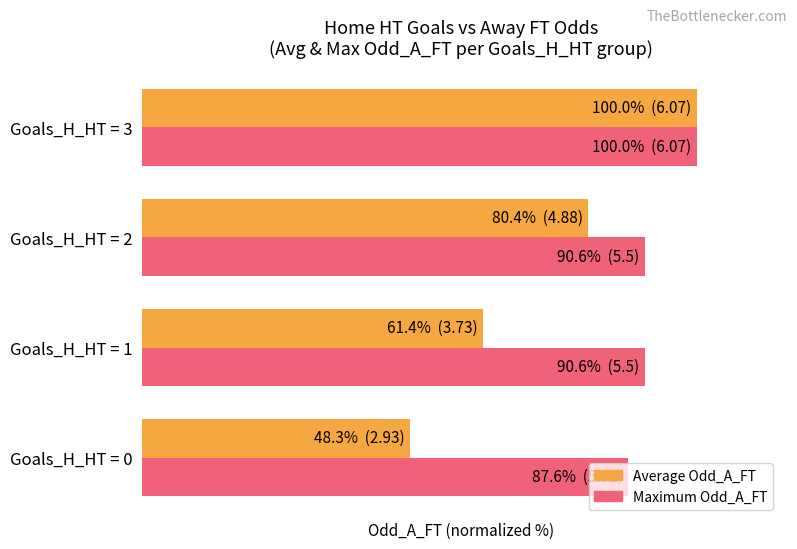

What are all the series names shown in the legend?

Average Odd_A_FT, Maximum Odd_A_FT